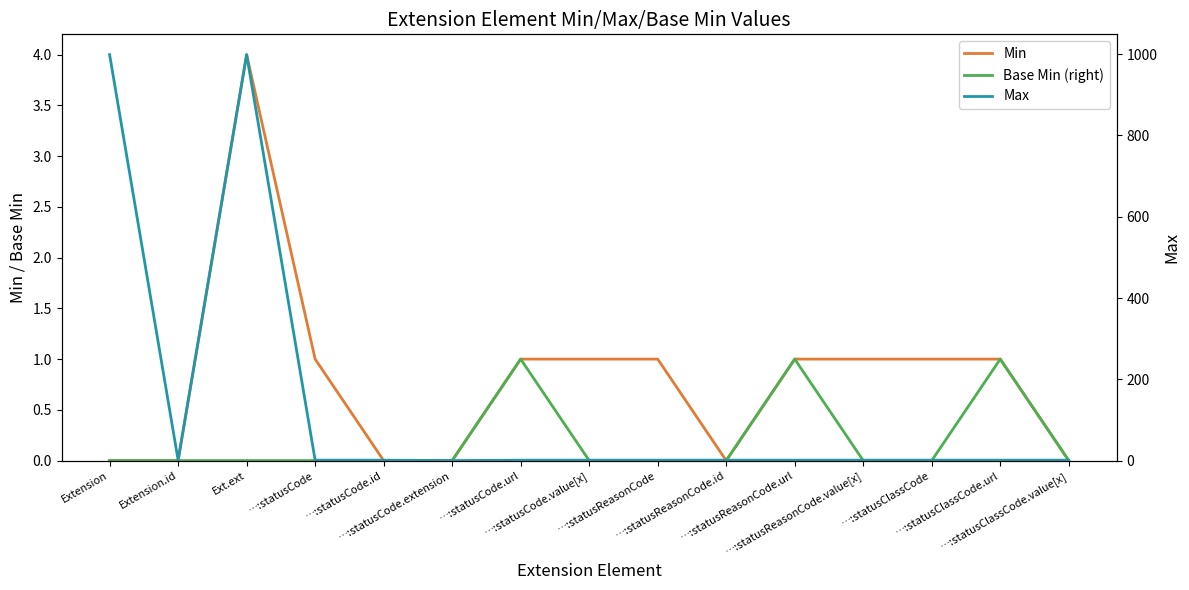

What is the spread (max minus min) of values at …:statusCode?

1